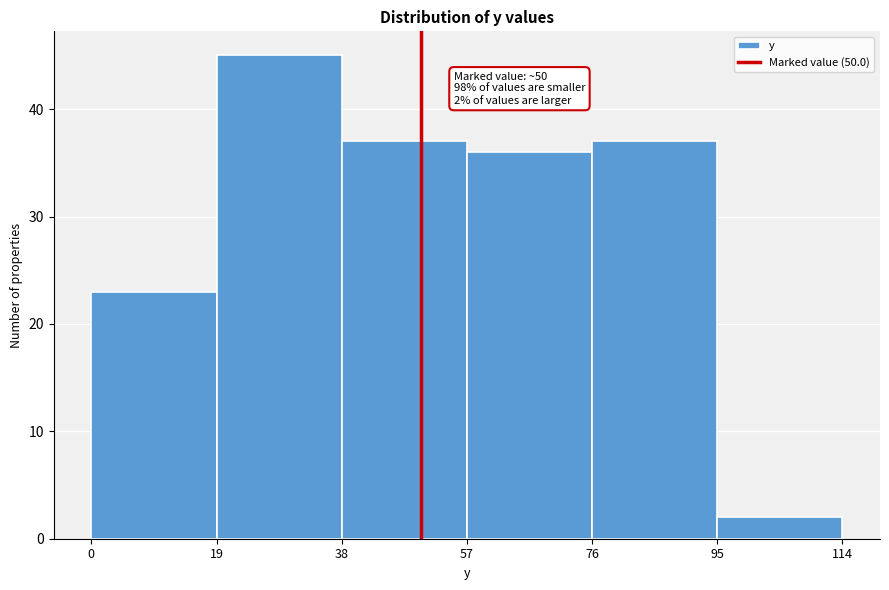

Over which range of the x-axis is the bar tallest?

19 to 38